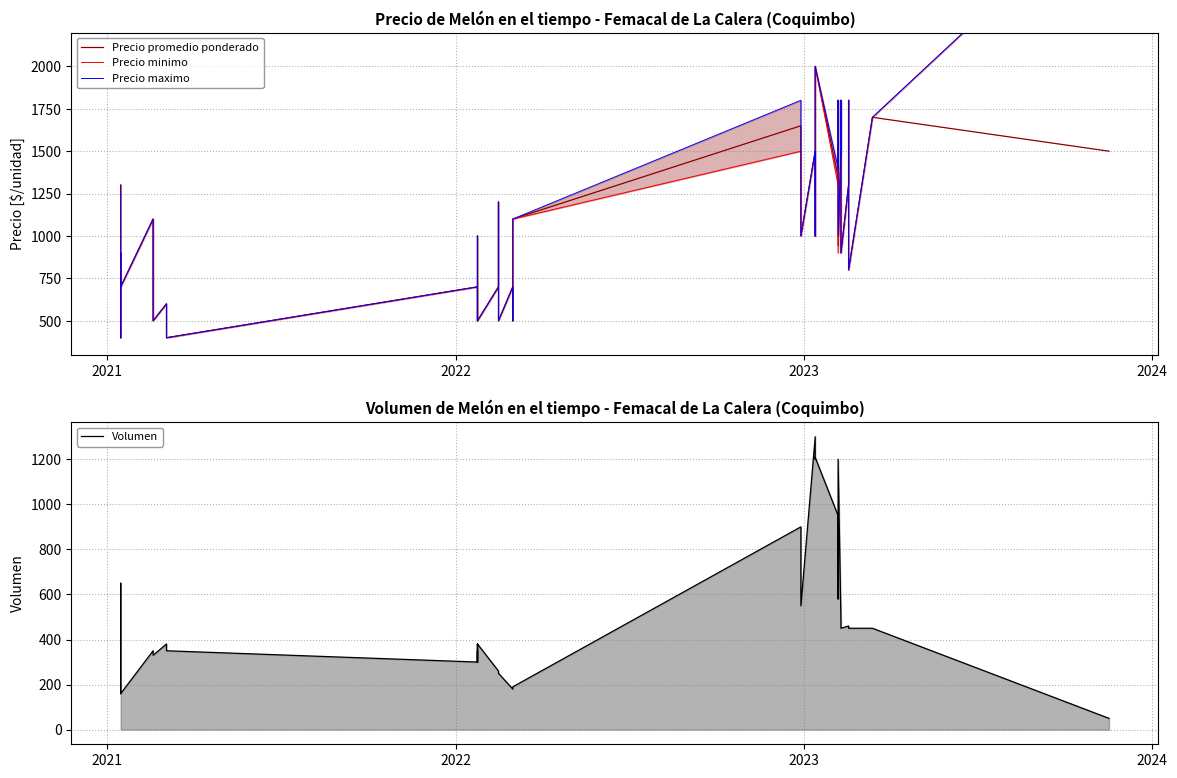

Which series has the largest total across all categories?

Precio maximo